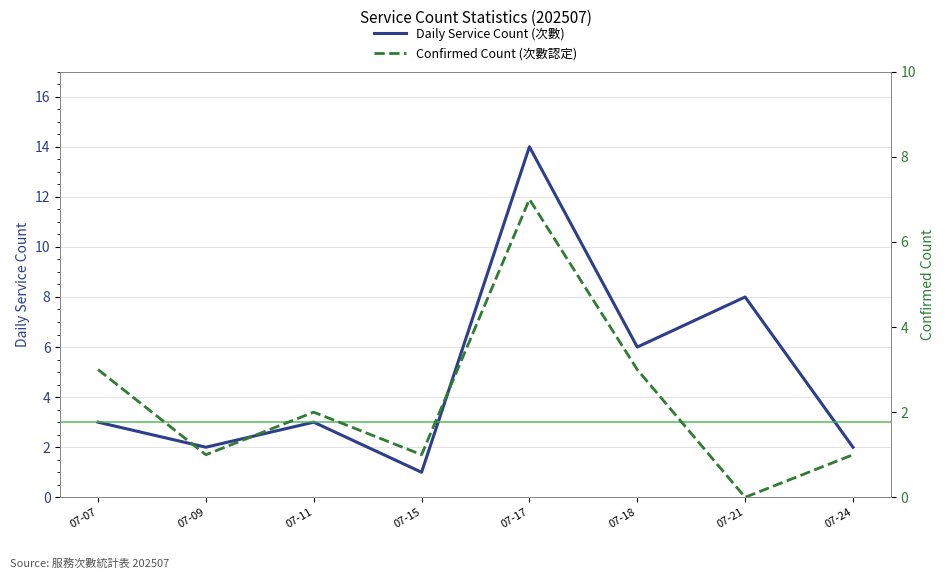

Is the value of Confirmed Count (次數認定) at 07-09 greater than the value of Daily Service Count (次數) at 07-24?

No